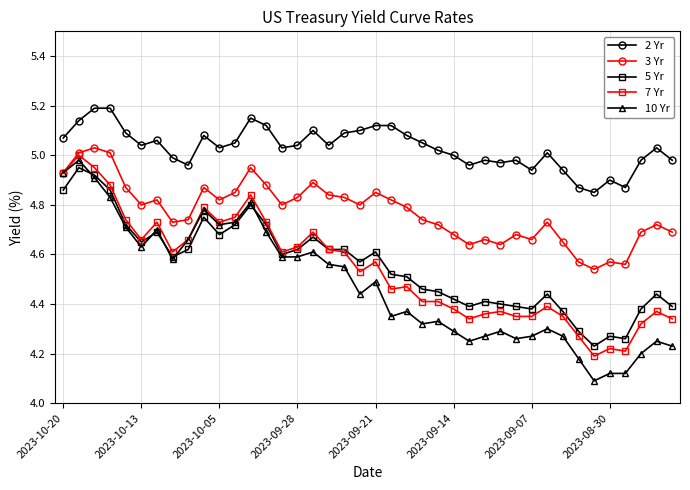

True or false: 3 Yr has more than 2 points higher than both neighbors.

True